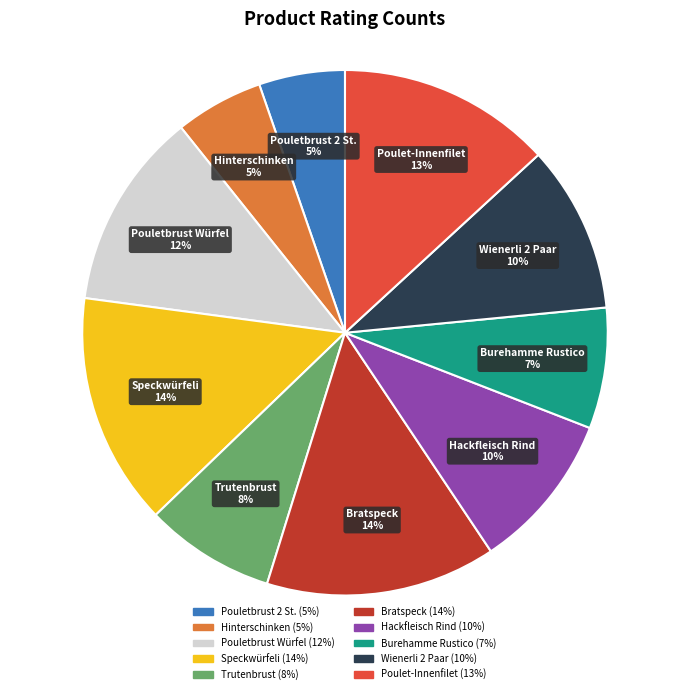

What is the ratio of the value at Bratspeck to the value at Pouletbrust Würfel?

1.2